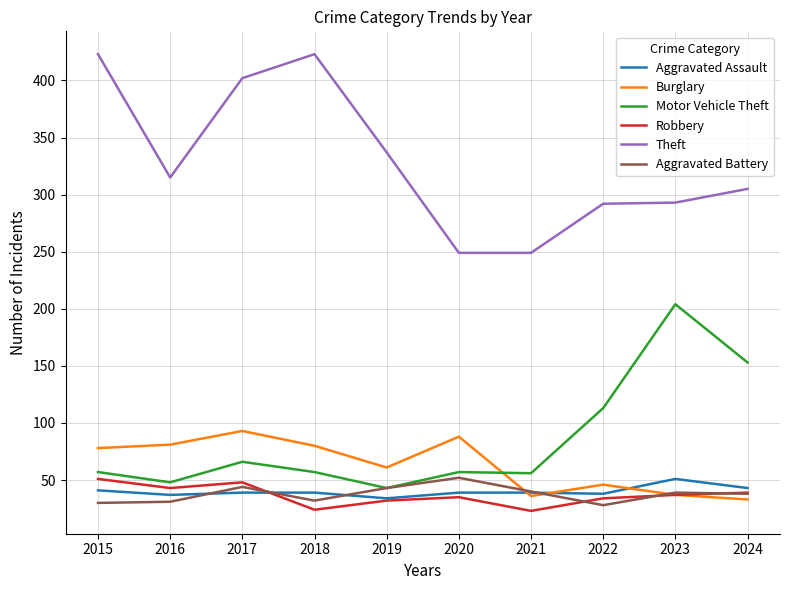

Is the value of Aggravated Assault at 2015 greater than the value of Burglary at 2019?

No